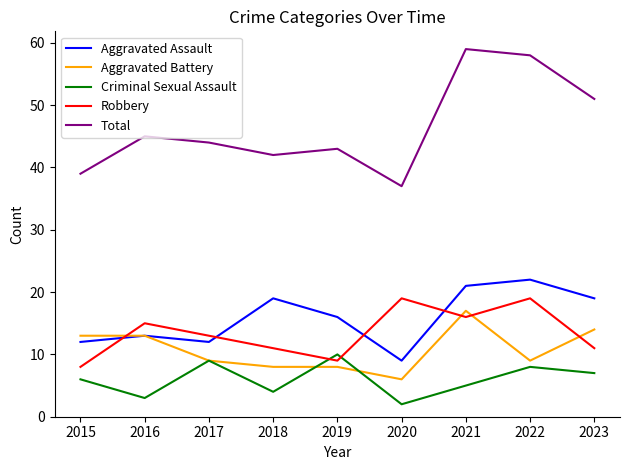

What is the spread (max minus min) of values at 2021?

54